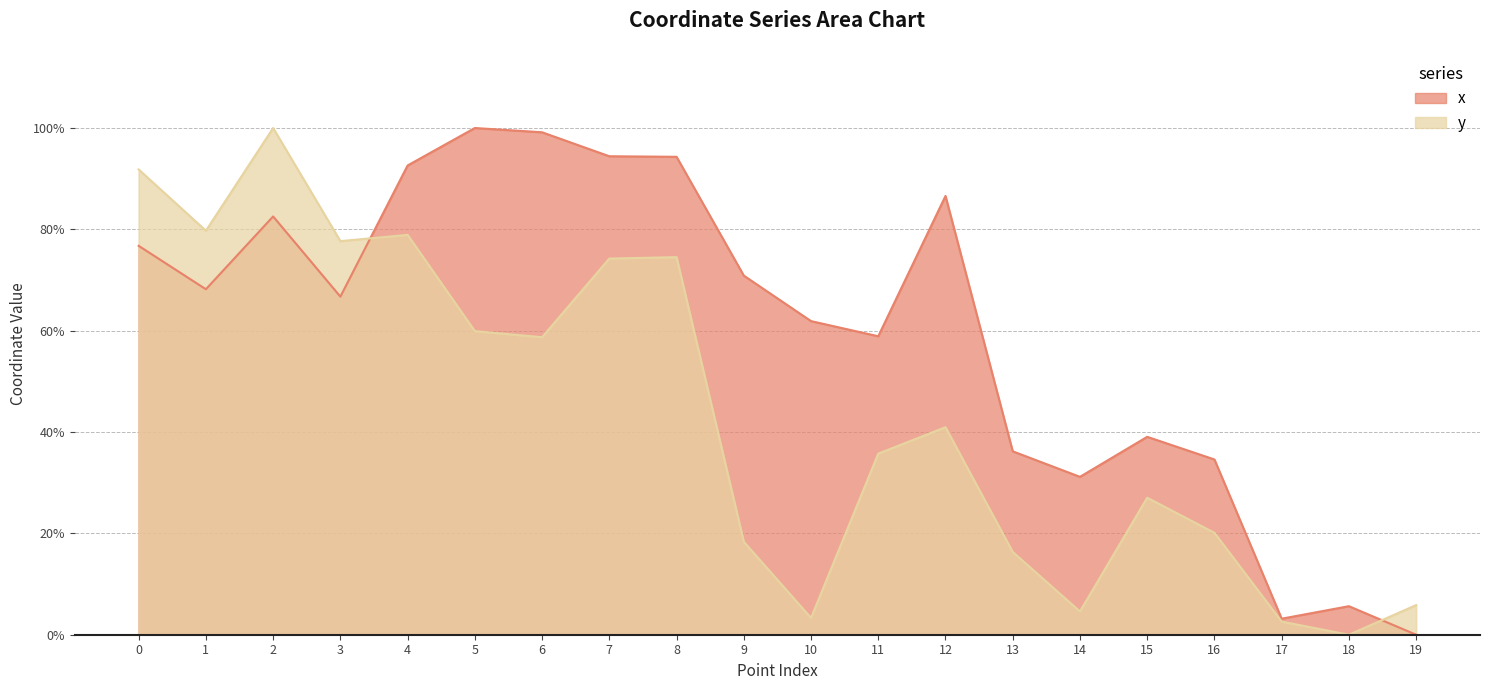

In y, how many points are lower than both neighbors (excluding endpoints)?

6